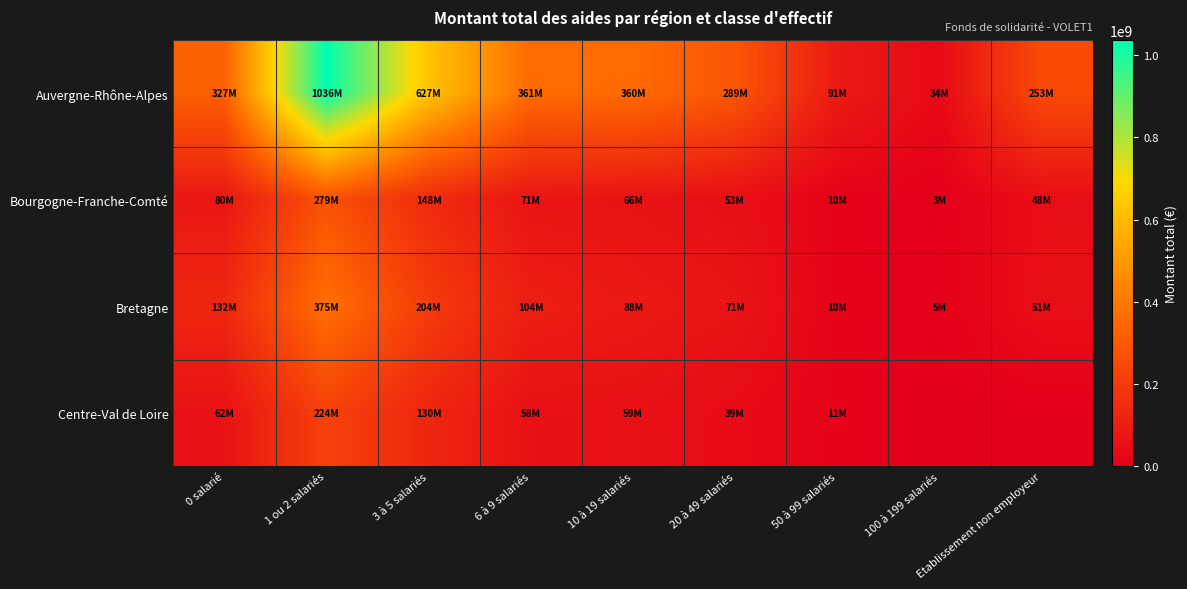

Reading right to left, extract all data points from this chart.

Auvergne-Rhône-Alpes: Etablissement non employeur=253151355	100 à 199 salariés=33819088	50 à 99 salariés=90763017	20 à 49 salariés=289092477	10 à 19 salariés=360326364	6 à 9 salariés=361454301	3 à 5 salariés=627331113	1 ou 2 salariés=1036315144	0 salarié=327303512
Bourgogne-Franche-Comté: Etablissement non employeur=47836463	100 à 199 salariés=2857628	50 à 99 salariés=10036943	20 à 49 salariés=52854683	10 à 19 salariés=65936784	6 à 9 salariés=70914616	3 à 5 salariés=148185152	1 ou 2 salariés=279195042	0 salarié=80394406
Bretagne: Etablissement non employeur=51473593	100 à 199 salariés=4646013	50 à 99 salariés=10433725	20 à 49 salariés=71163772	10 à 19 salariés=87634595	6 à 9 salariés=104376293	3 à 5 salariés=203900861	1 ou 2 salariés=374554533	0 salarié=132381130
Centre-Val de Loire: Etablissement non employeur=0	100 à 199 salariés=0	50 à 99 salariés=10656852	20 à 49 salariés=38576907	10 à 19 salariés=58960060	6 à 9 salariés=58484151	3 à 5 salariés=130166975	1 ou 2 salariés=223674189	0 salarié=61889467